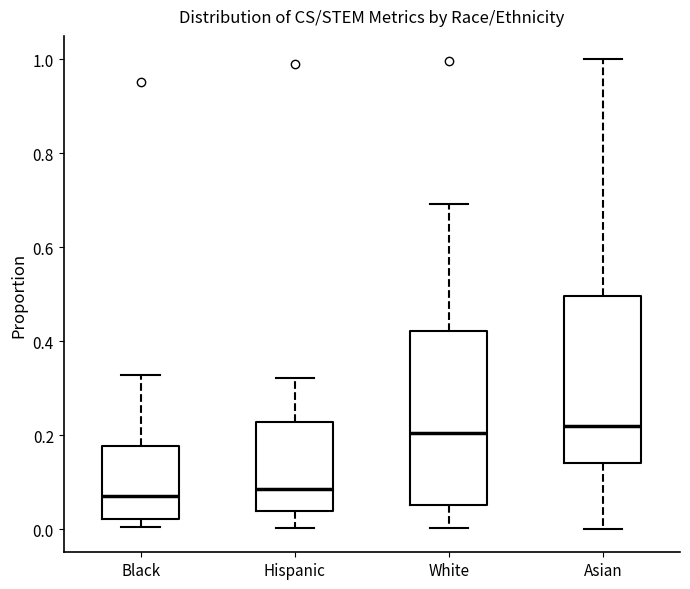

Where does the upper whisker of the box for White end on the y-axis? The values are not printed on the chart, so give them approximately, as read against the axis.

0.70